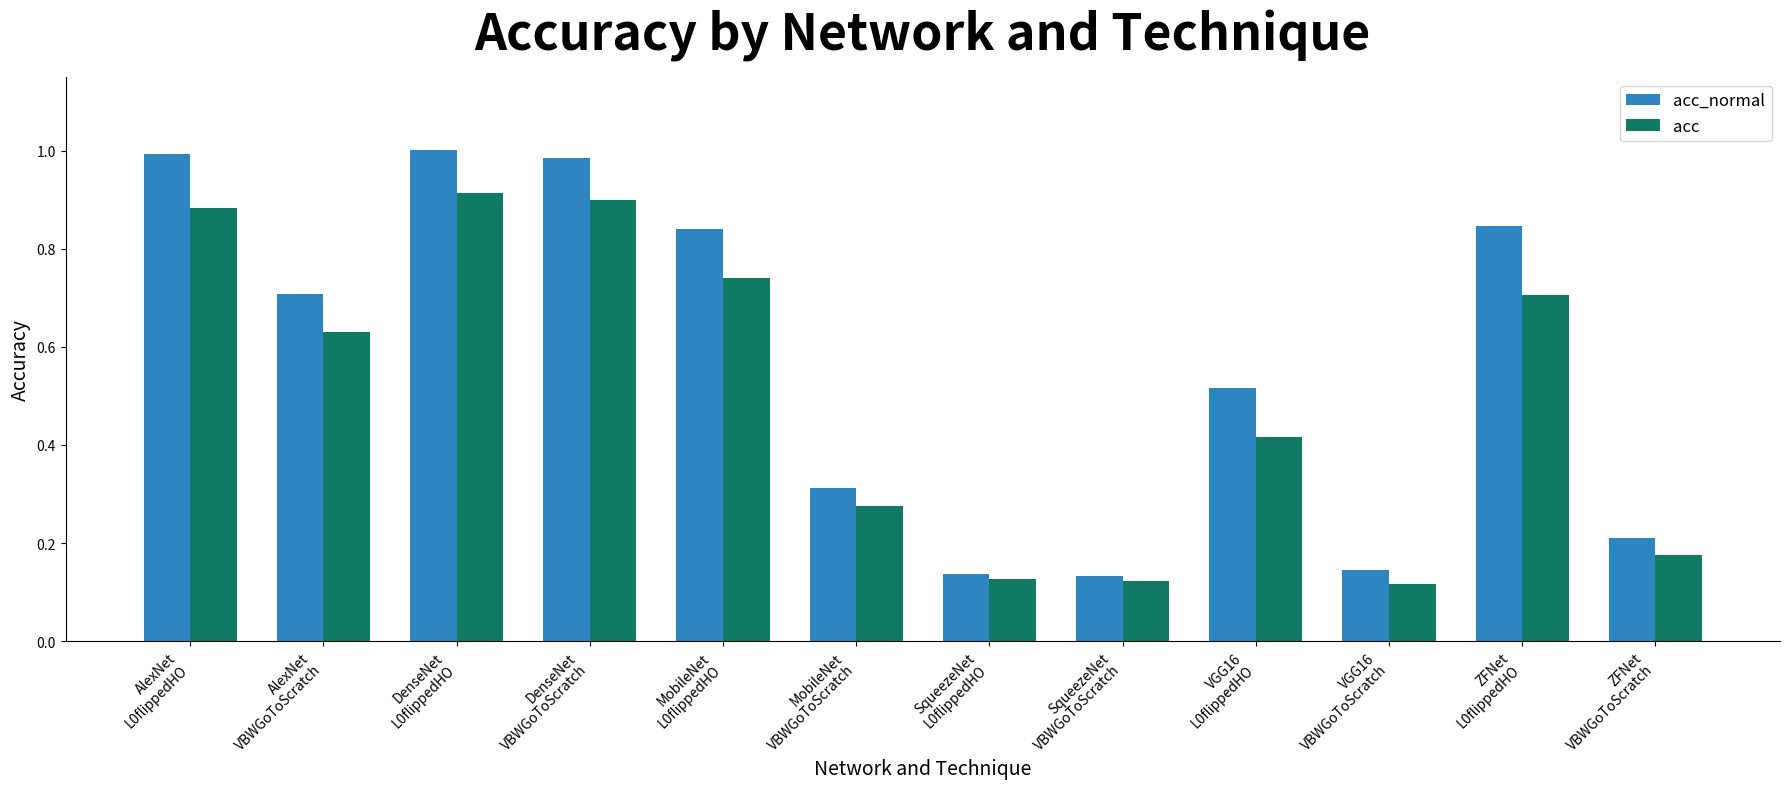

At which category is the sum across all series the highest?

DenseNet
L0flippedHO